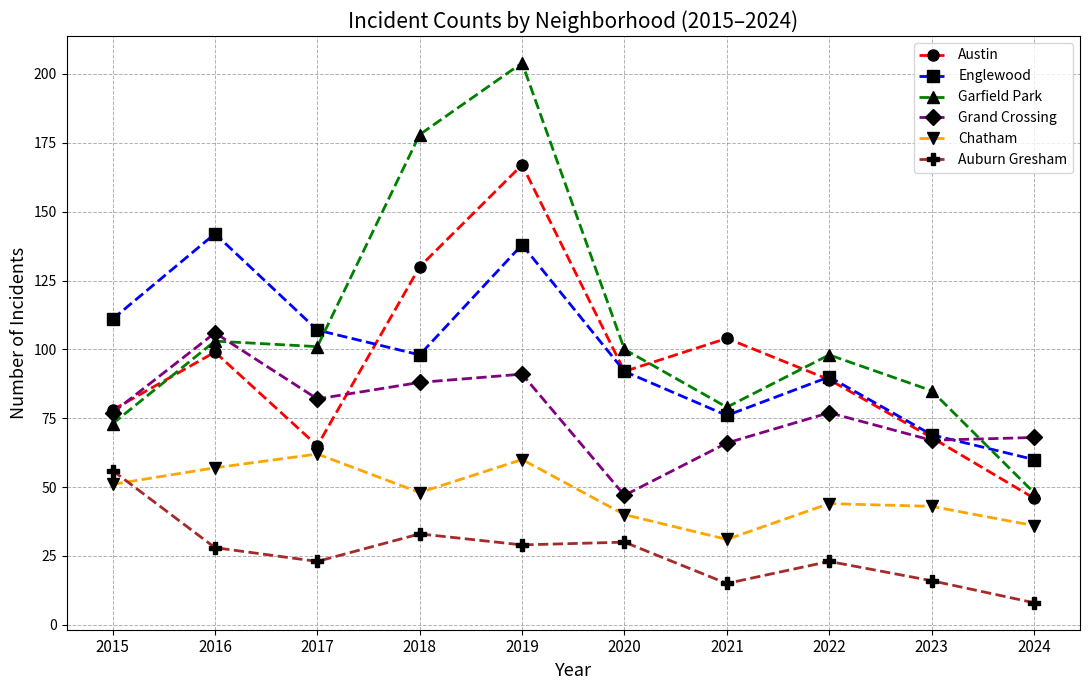

What are all the series names shown in the legend?

Austin, Englewood, Garfield Park, Grand Crossing, Chatham, Auburn Gresham